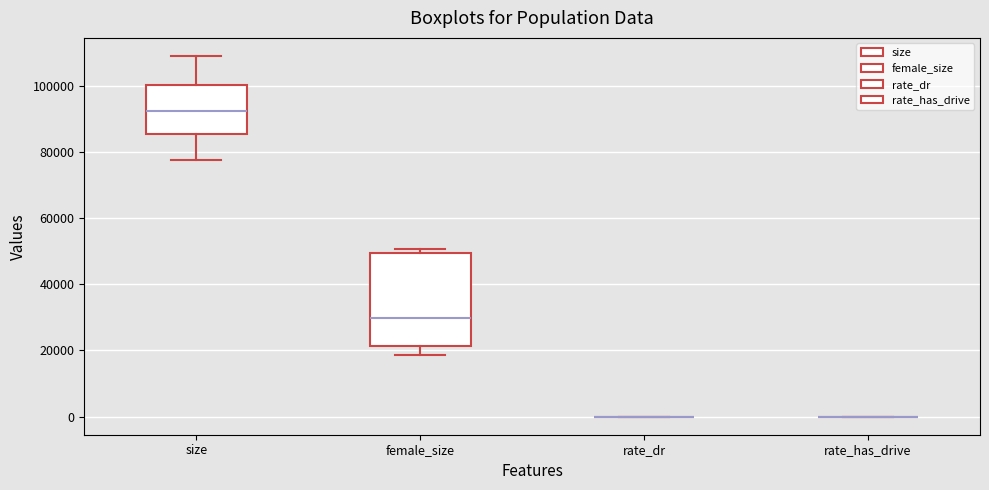

Comparing the boxes themselves (not the whiskers), which one is the tallest?

female_size